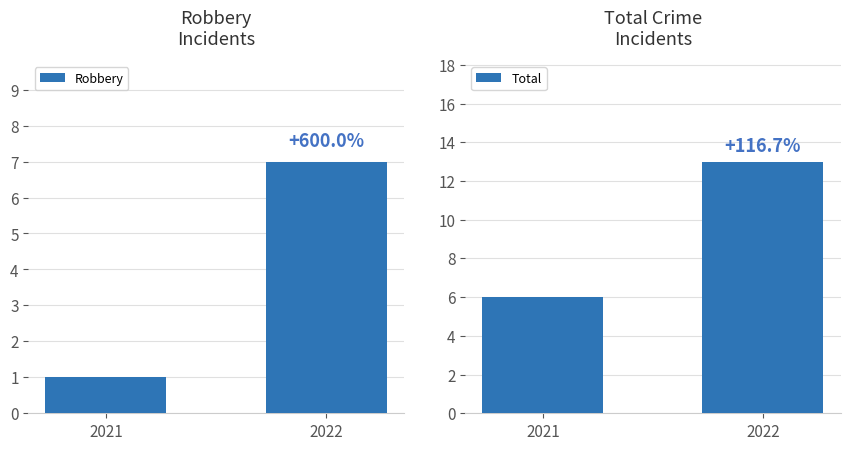

The Total series shows 4 at 2021. True or false?

False